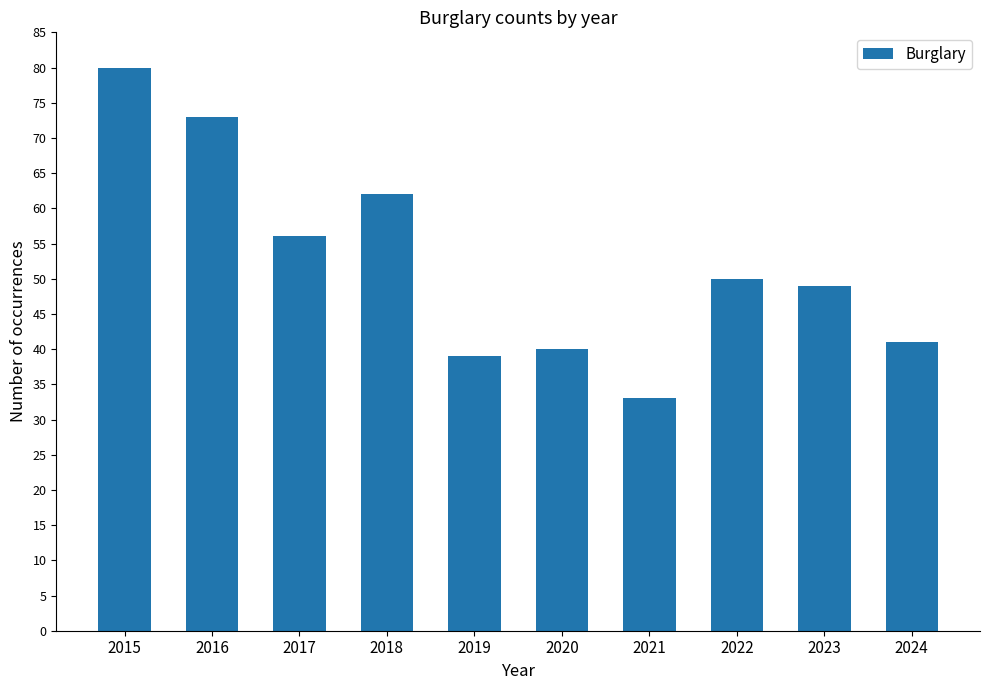

Which label corresponds to the largest value in the chart?

2015